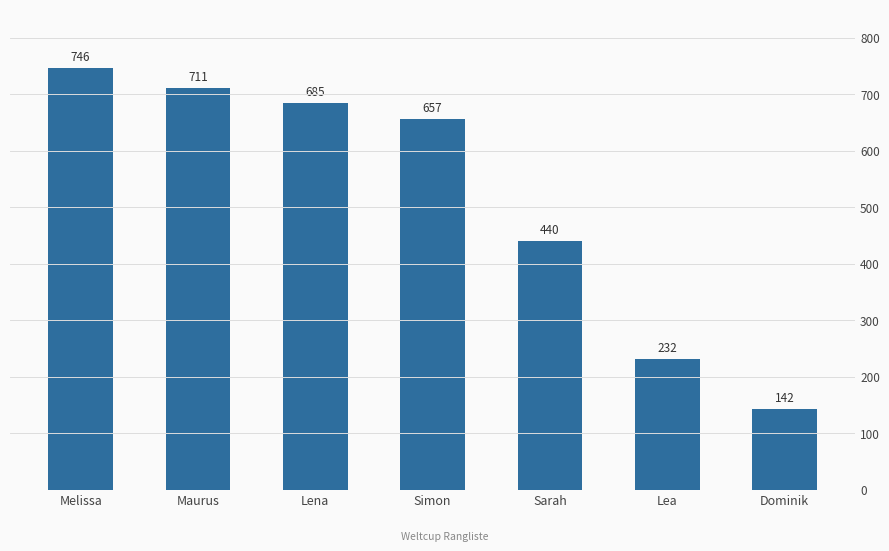

What is the difference between the values at Sarah and Maurus?

271